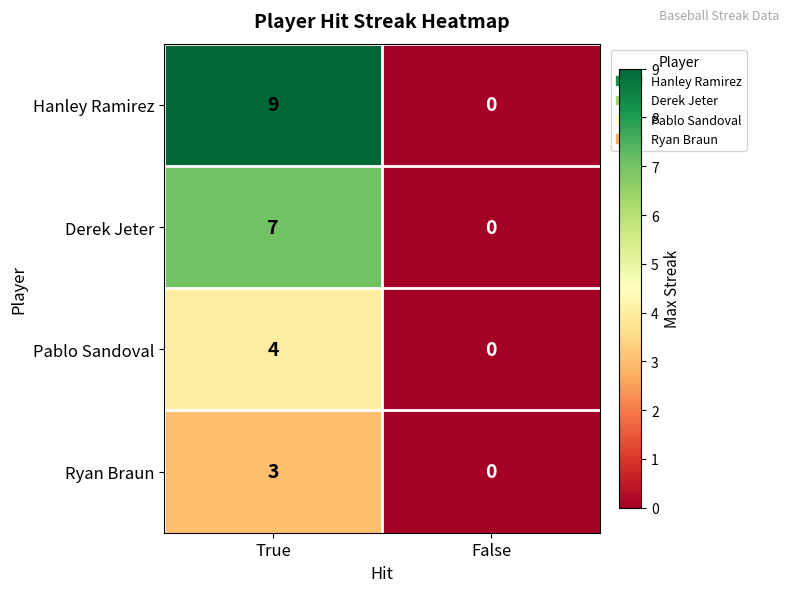

What is the total value across all series at True?

23